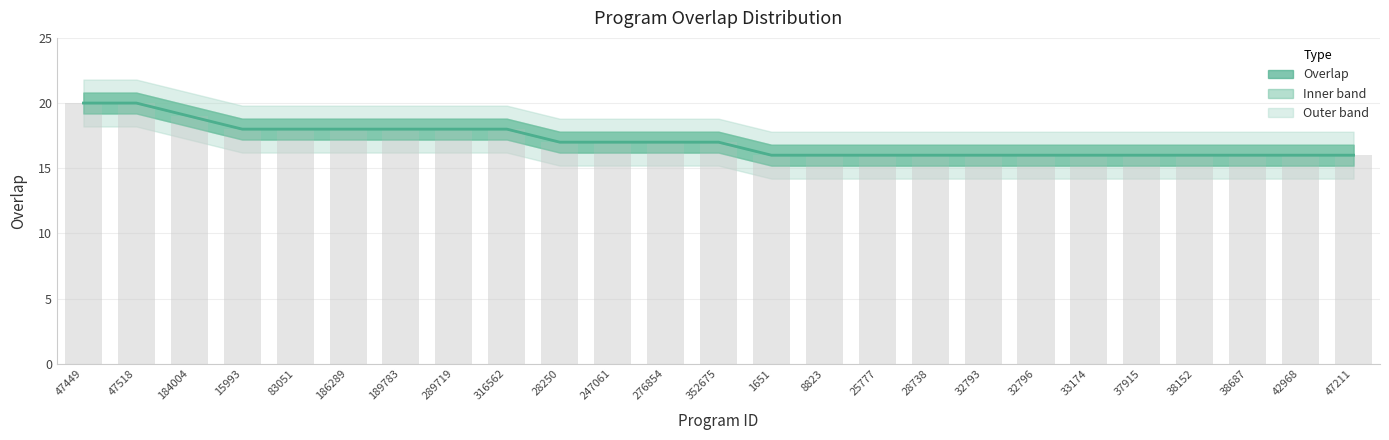

Reading left to right, transcribe all the data shown in this chart.

47449=20	47518=20	184004=19	15993=18	83051=18	186289=18	189783=18	289719=18	316562=18	28250=17	247061=17	276854=17	352675=17	1651=16	8823=16	25777=16	28738=16	32793=16	32796=16	33174=16	37915=16	38152=16	38687=16	42968=16	47211=16